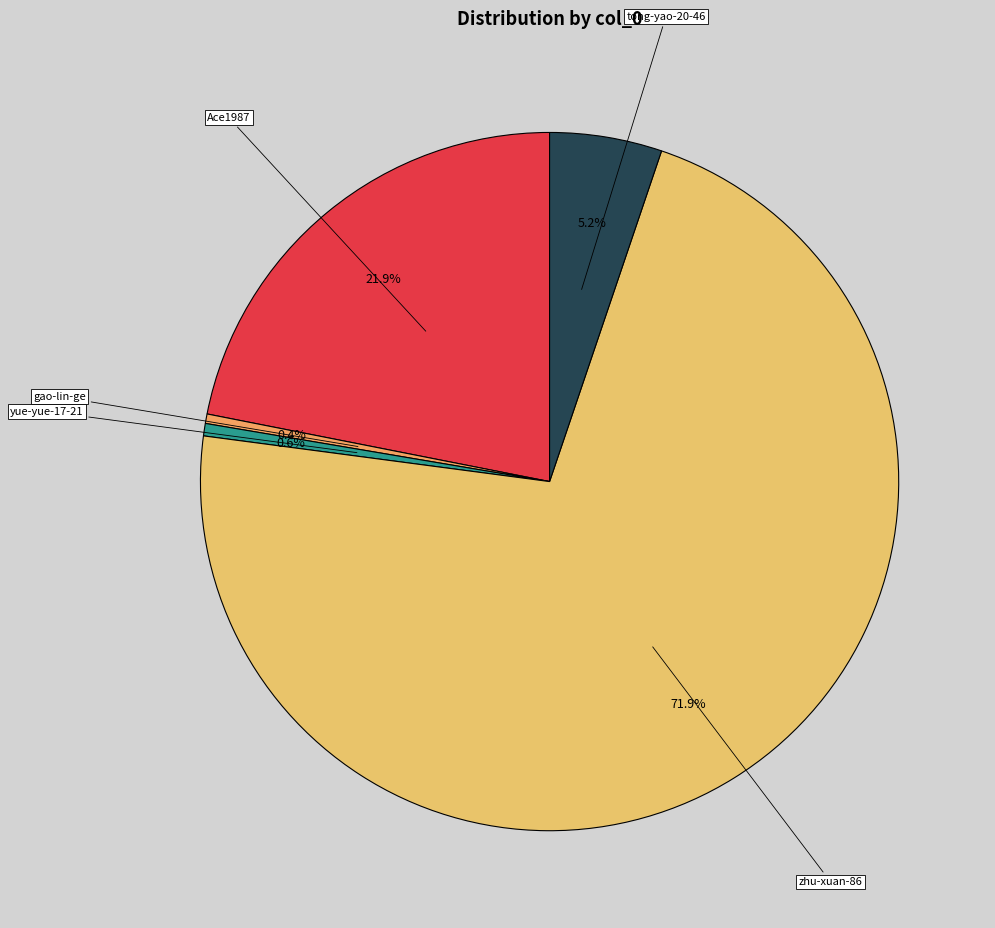

Which has a higher value, gao-lin-ge or zhu-xuan-86?

zhu-xuan-86